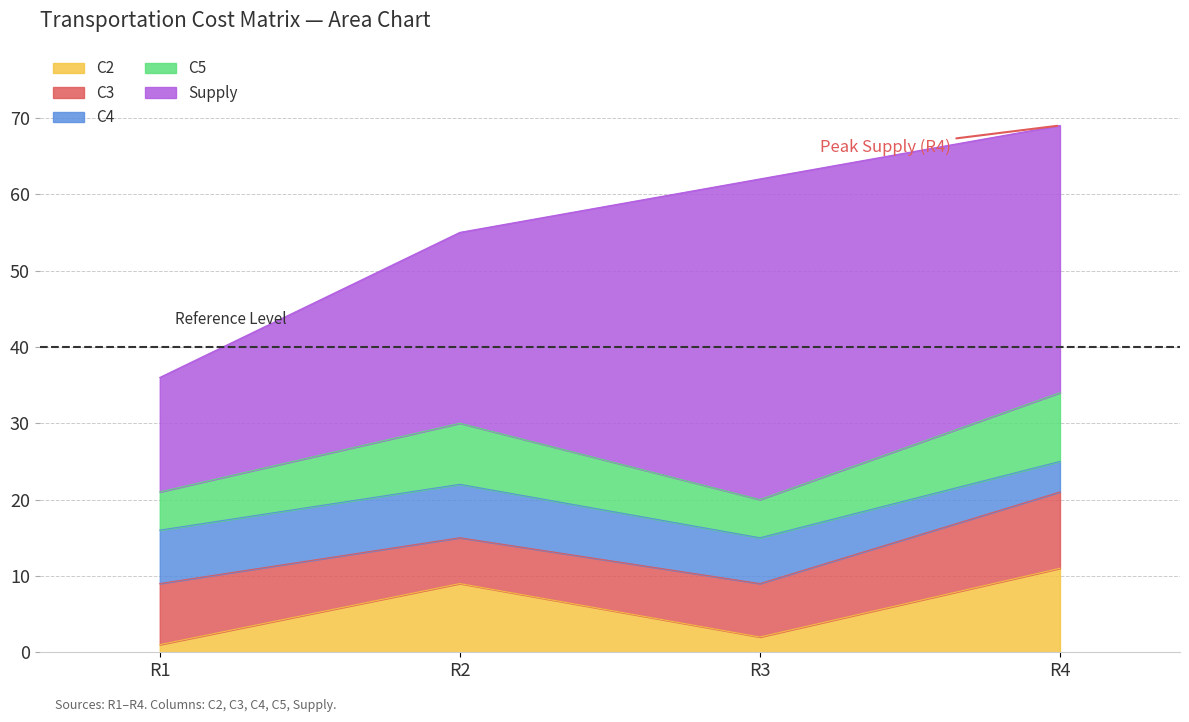

Does the chart display data point markers on the line(s)?

No